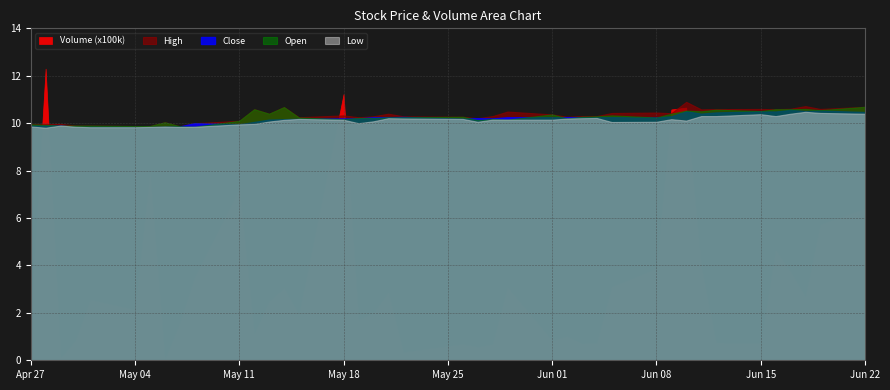

What is the label of the 40th point from the left?

2020-06-22